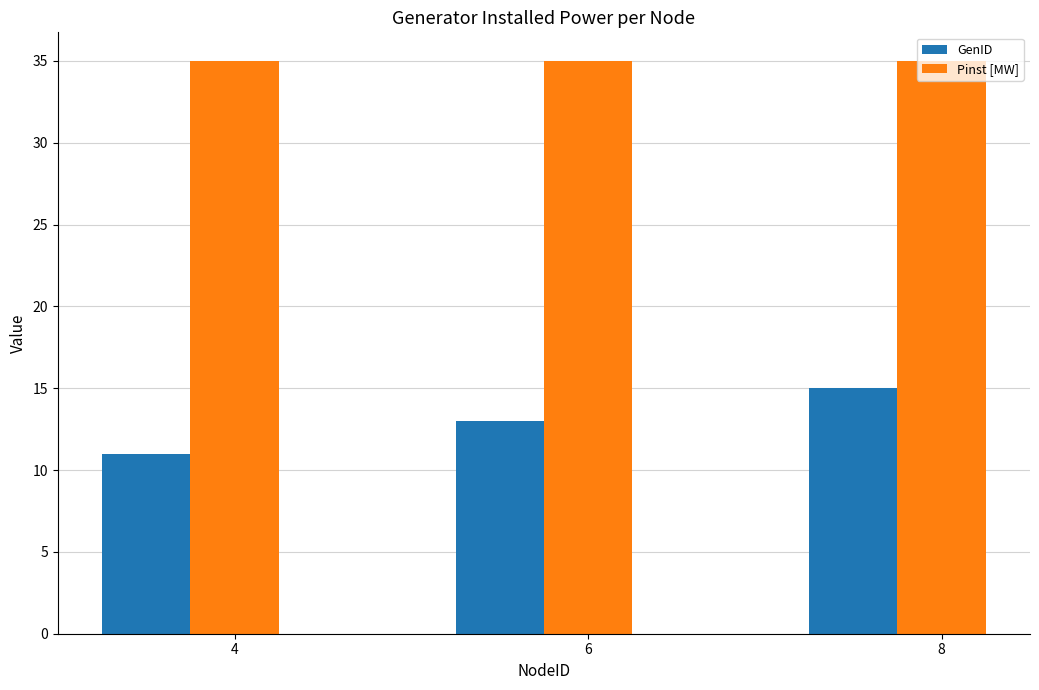

What is the maximum value for Pinst [MW]?

35